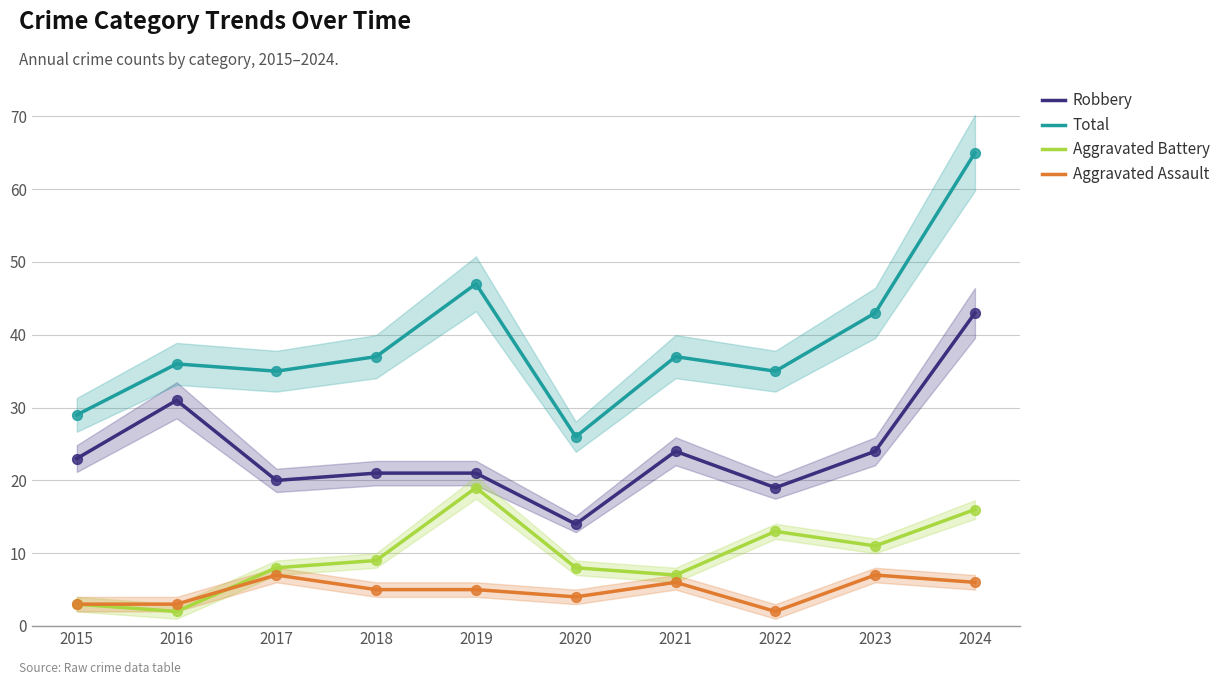

Is the value of Robbery at 2019 greater than the value of Total at 2019?

No